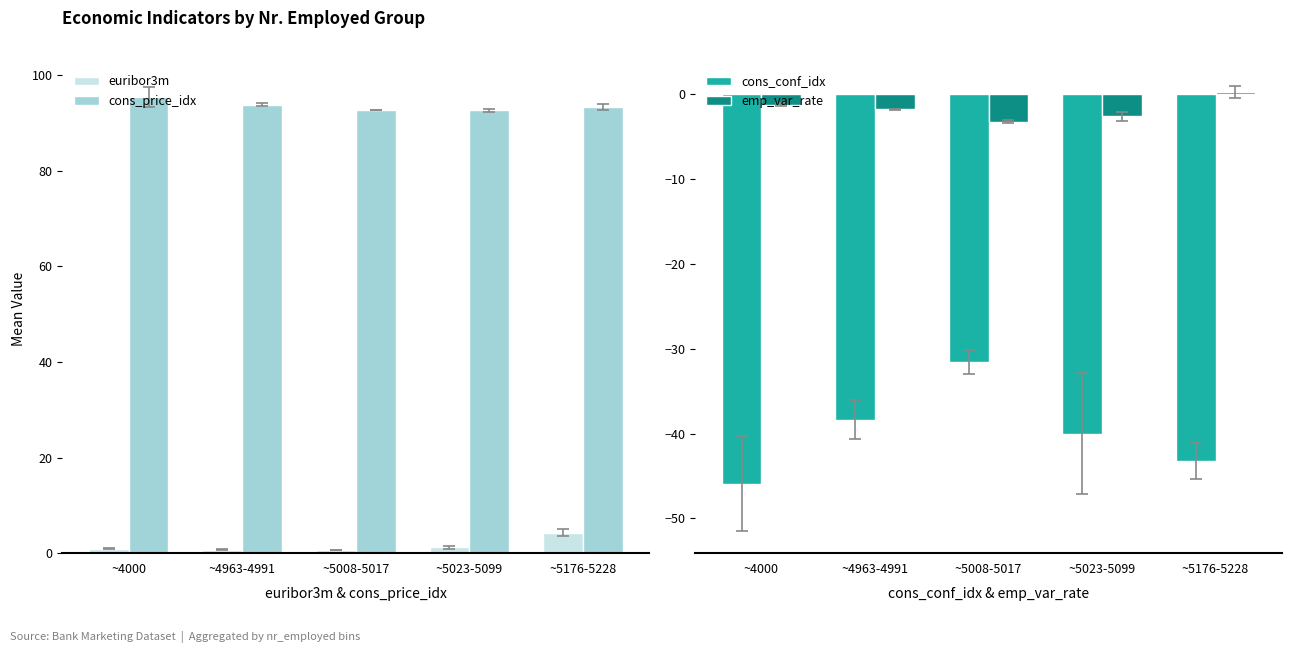

Which series has the widest spread of values?

cons_conf_idx